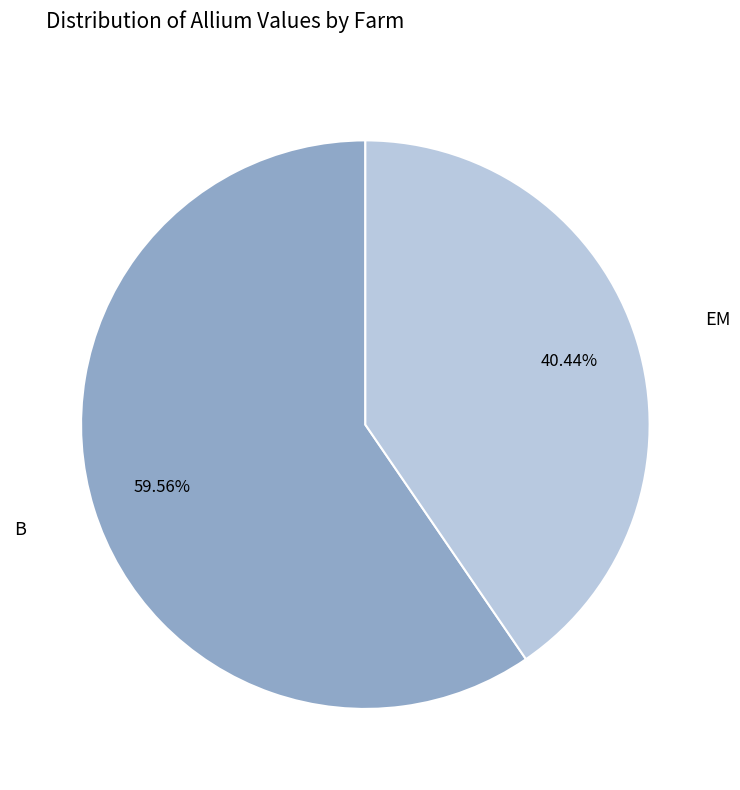

Is there any slice that represents more than half of the pie?

Yes